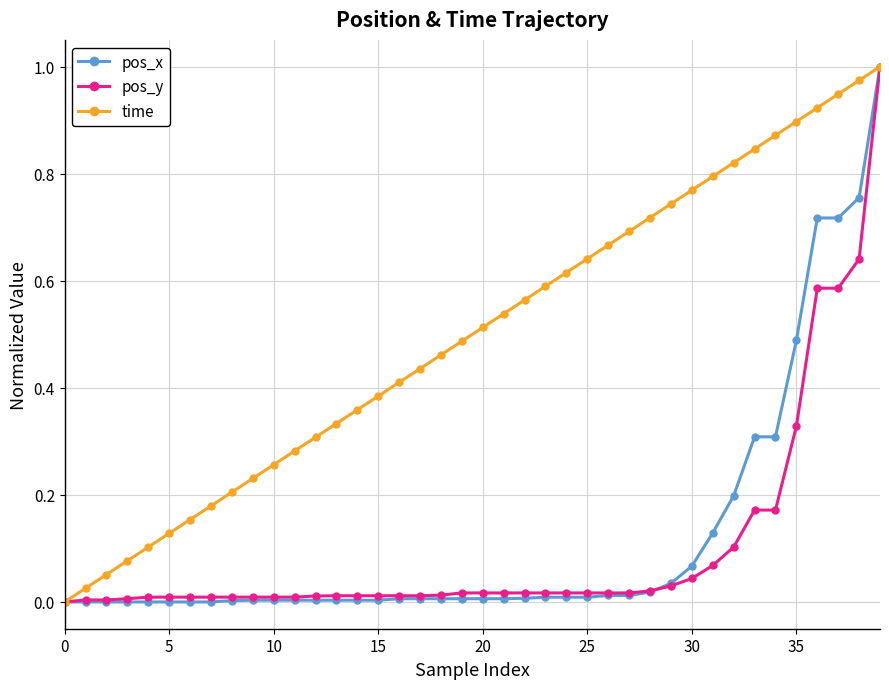

True or false: time has more than 0 interior local peaks.

False